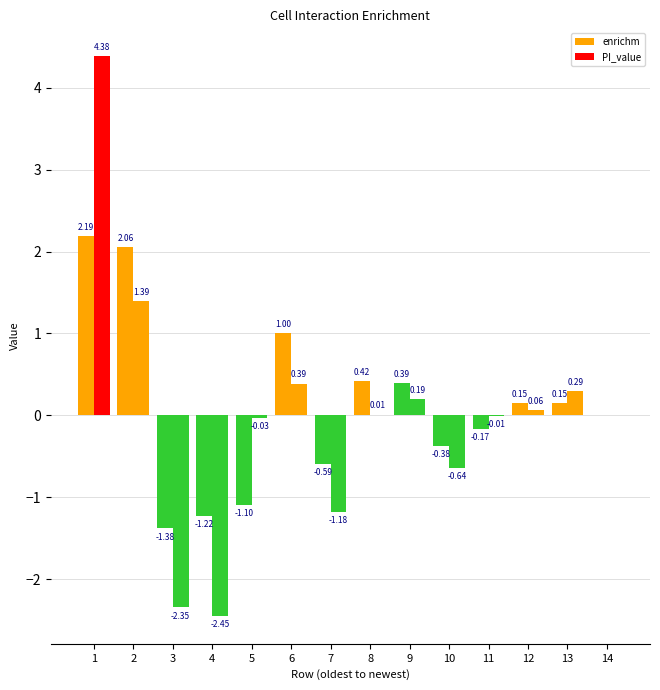

At 4, list the series in order from smallest to largest.

PI_value, enrichm